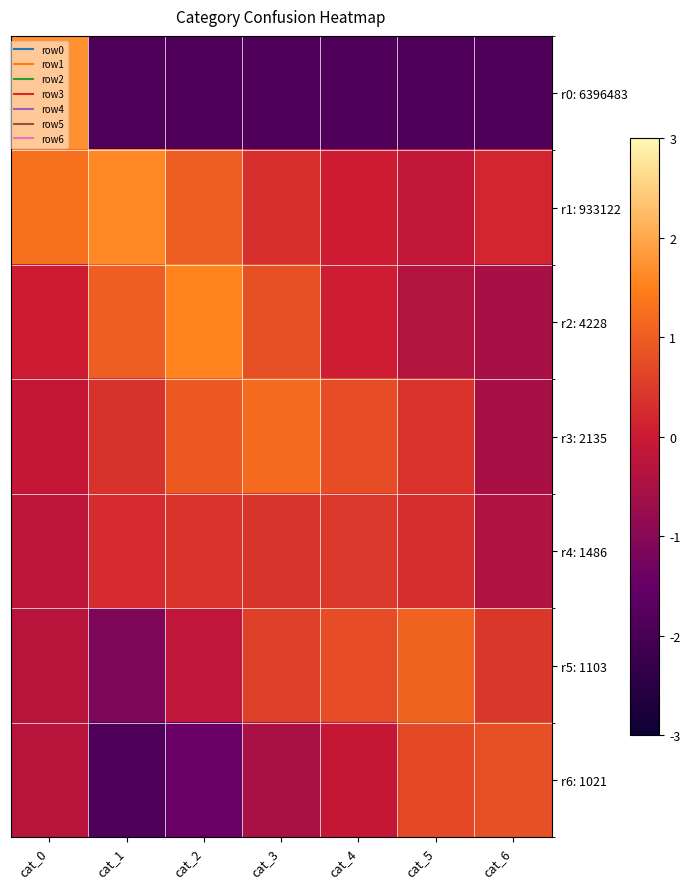

How many series are shown in this chart?

7